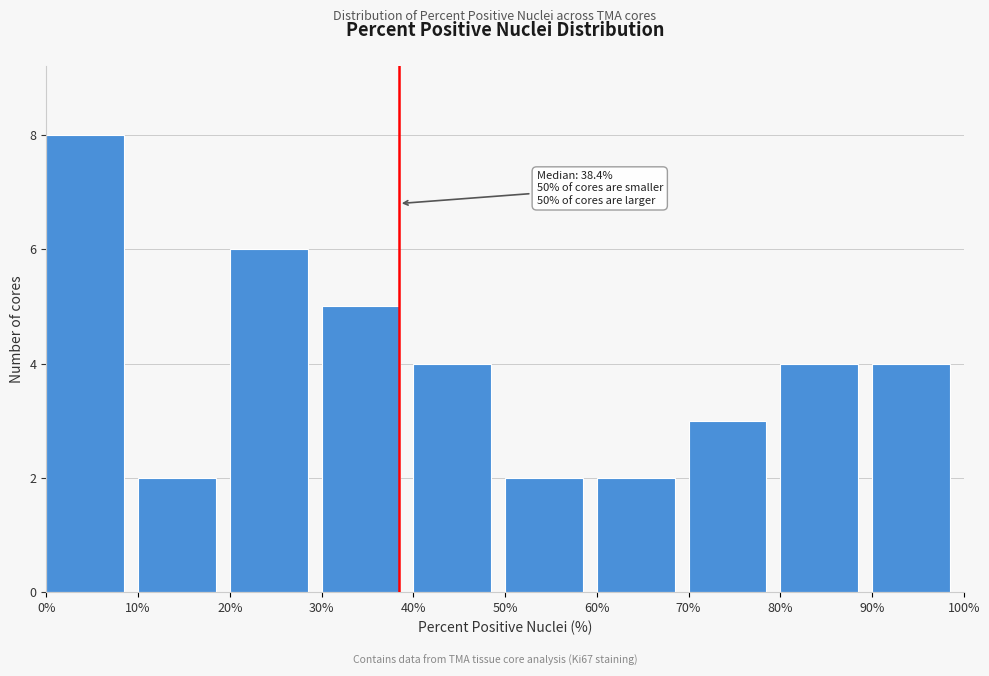

Over which range of the x-axis is the bar tallest?

0% to 10%